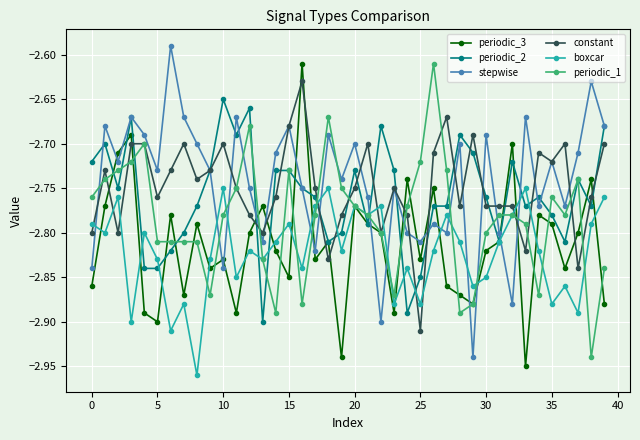

True or false: stepwise and periodic_1 cross at least once.

True